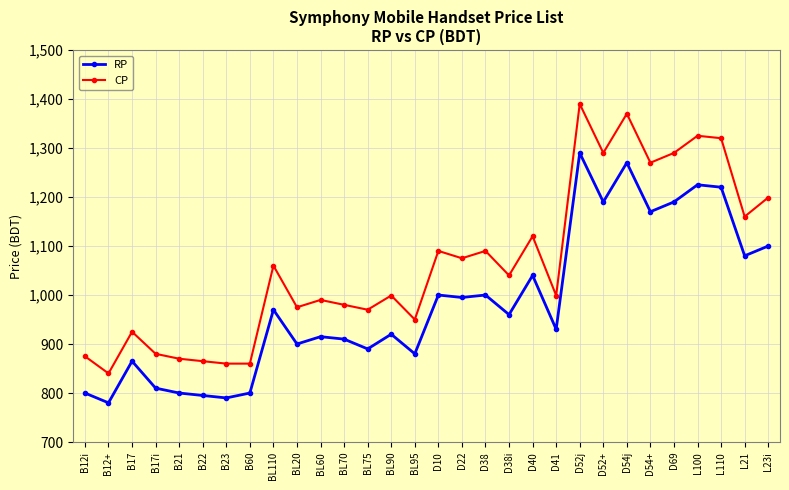

At which category is the sum across all series the highest?

D52j